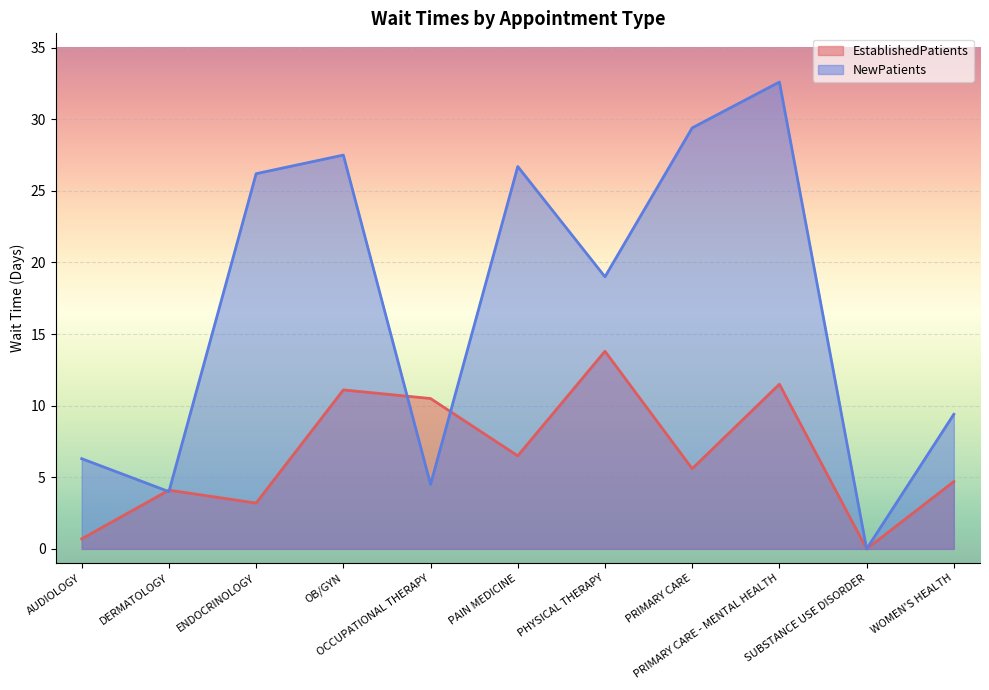

What is the value of the EstablishedPatients point at the 1st from the left?

0.7